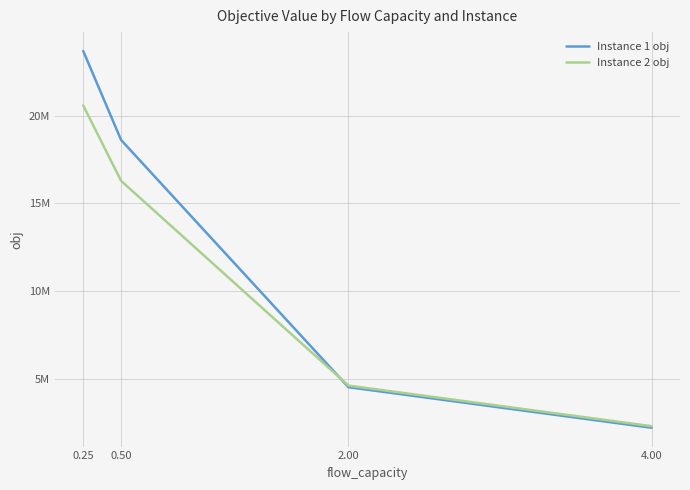

Which series has the largest total across all categories?

Instance 1 obj